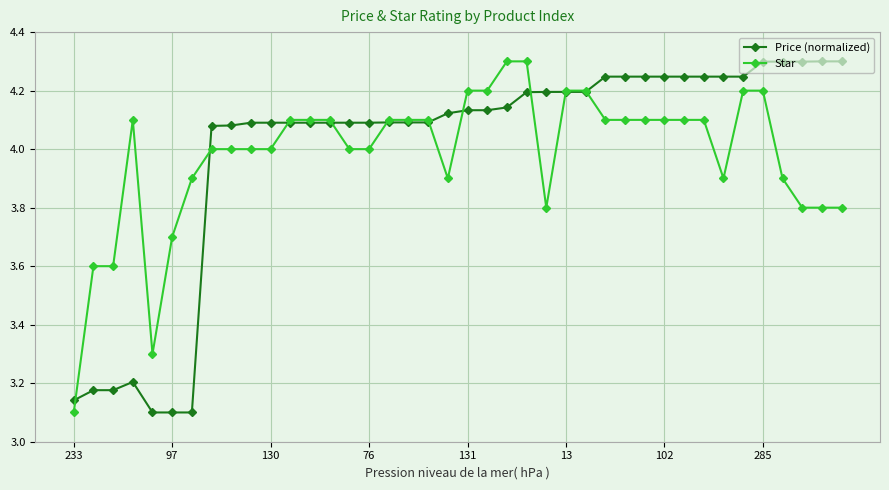

True or false: Price (normalized) has more than 0 points higher than both neighbors.

True